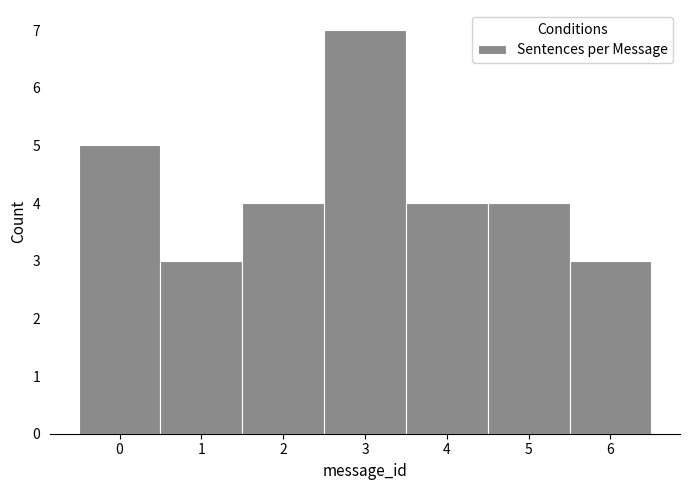

Reading left to right, transcribe this chart: for each bar, give the range it covers on the x-axis and its height. The values are not printed on the chart, so give them approximately, as read against the axis.

-0.5 to 0.5: 5
0.5 to 1.5: 3
1.5 to 2.5: 4
2.5 to 3.5: 7
3.5 to 4.5: 4
4.5 to 5.5: 4
5.5 to 6.5: 3